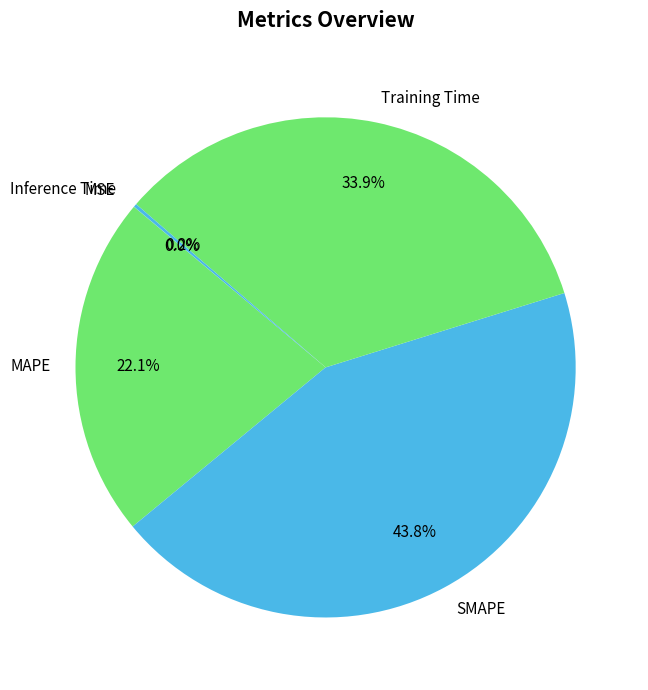

What is the ratio of the value at SMAPE to the value at Training Time?

1.3